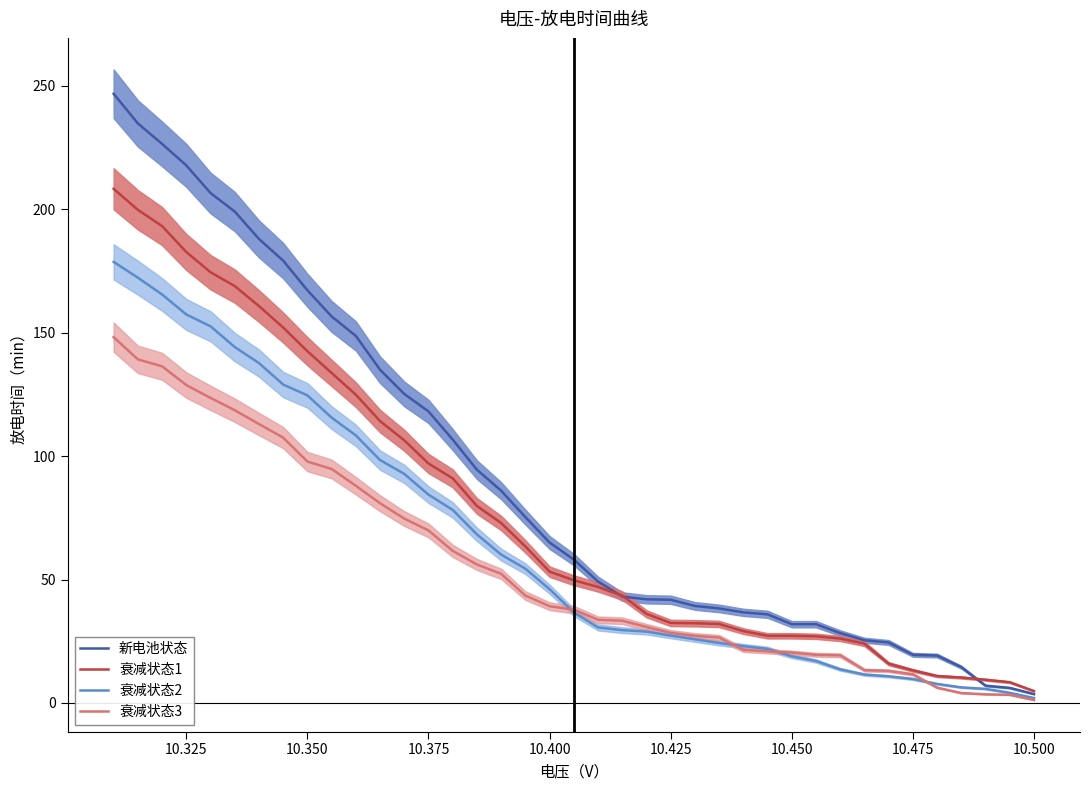

The 新电池状态 series shows 358.2 at 10.325. True or false?

False